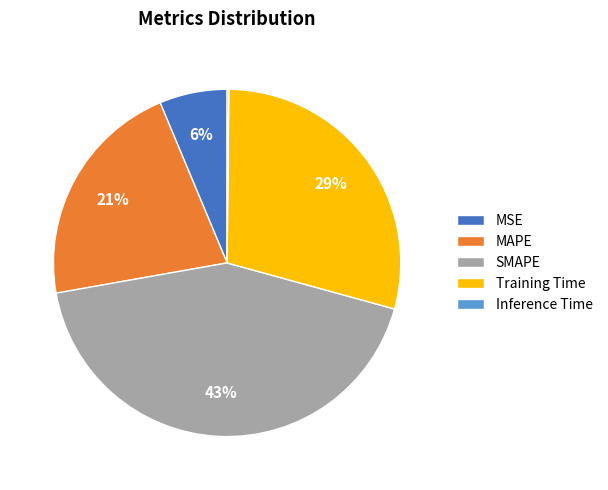

To the nearest percent, what portion does MAPE represent?

21%